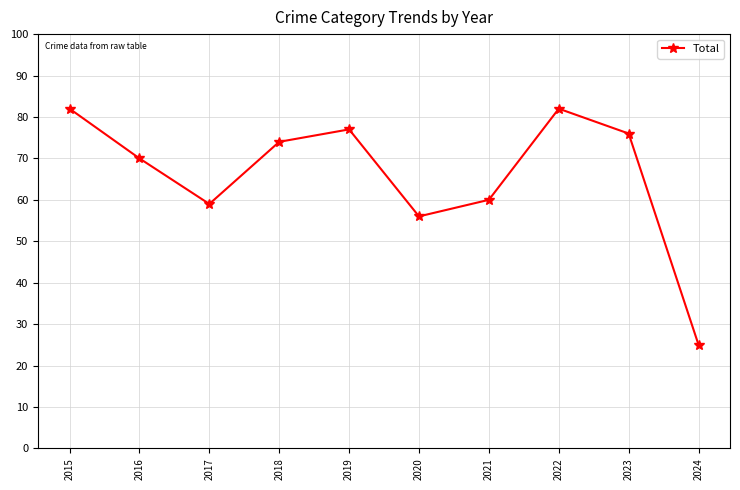

Reading left to right, what are all the values shown in this chart?

82	70	59	74	77	56	60	82	76	25